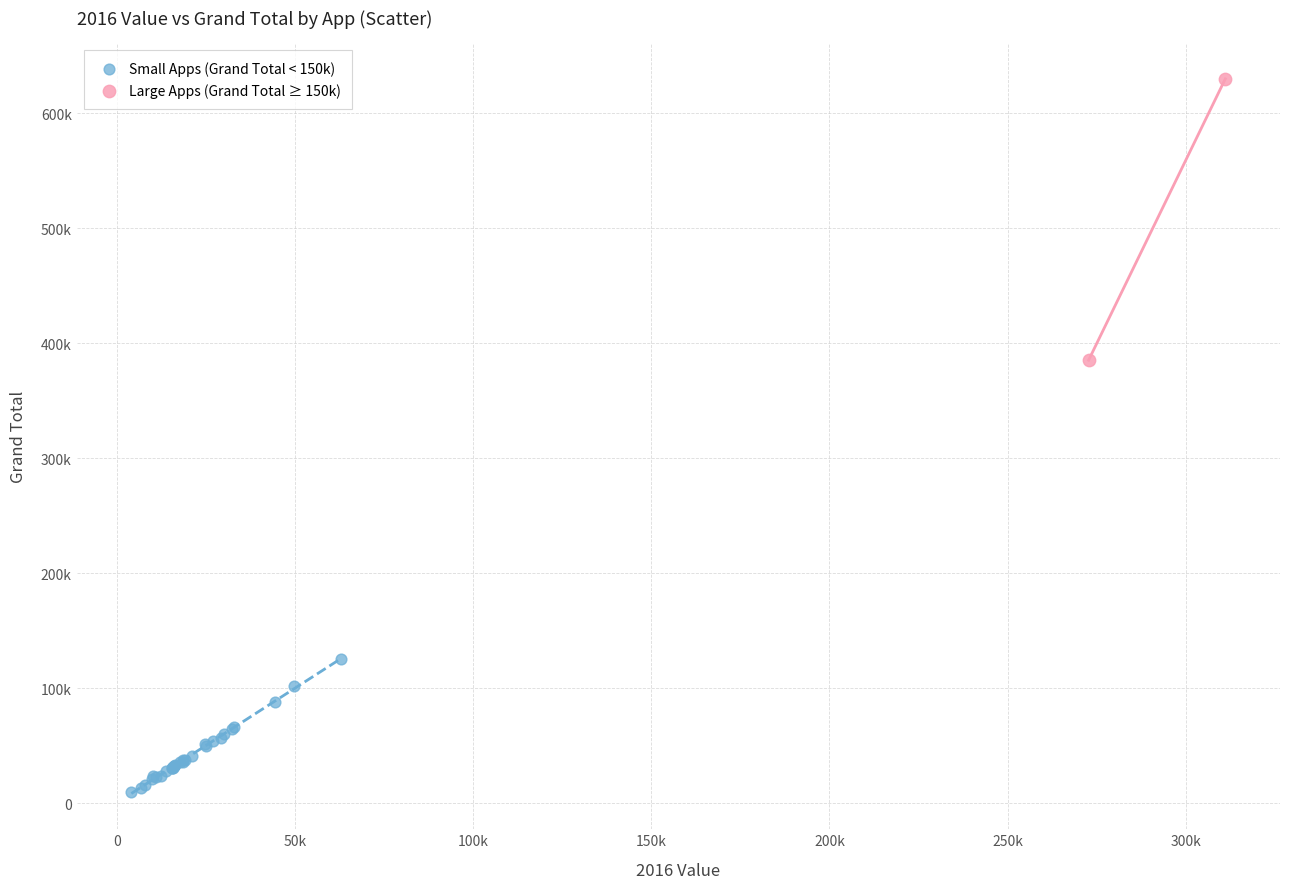

Which series reaches the maximum Y coordinate?

Large Apps (Grand Total ≥ 150k)